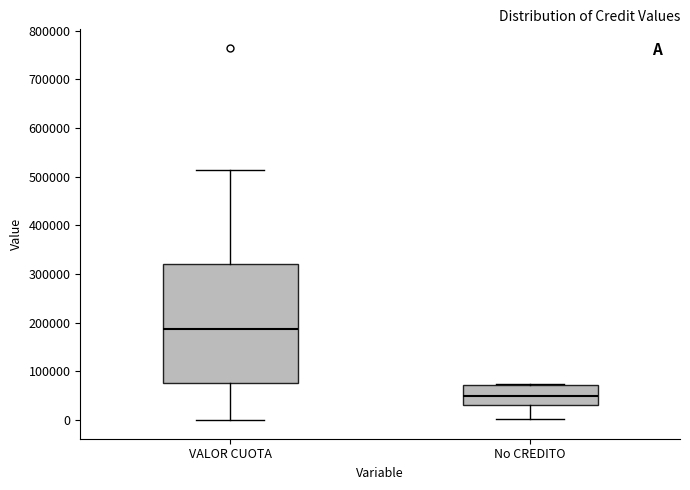

Which box is the tallest, from its lower edge to its upper edge?

VALOR CUOTA